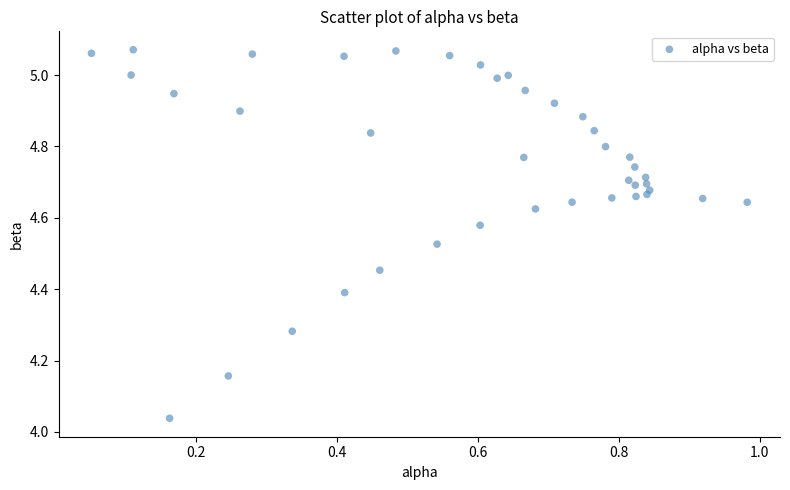

What is the range of X values (max minus min)?

0.9